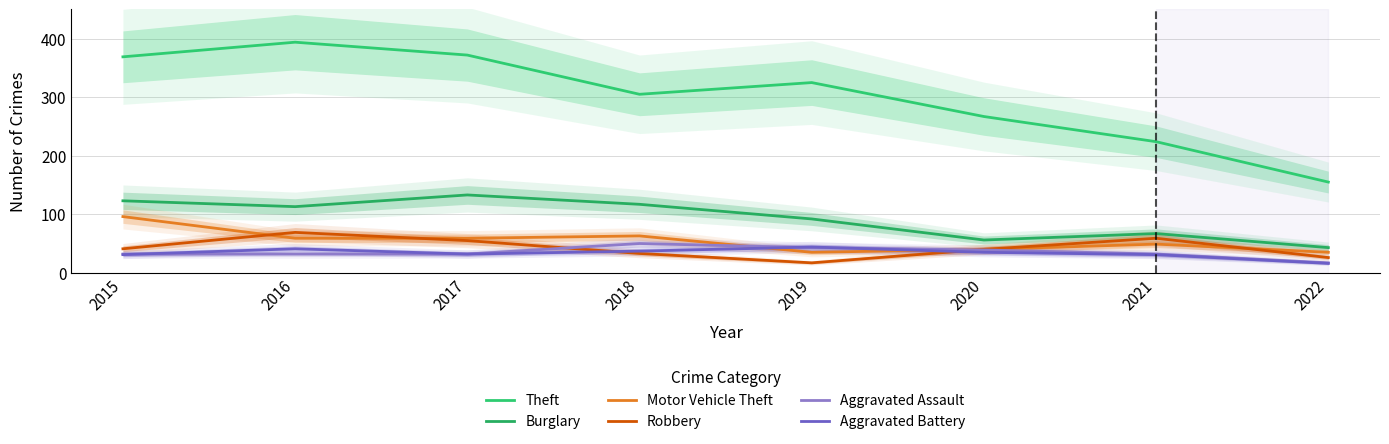

Read the Robbery value at 2015, to the nearest 5.

40